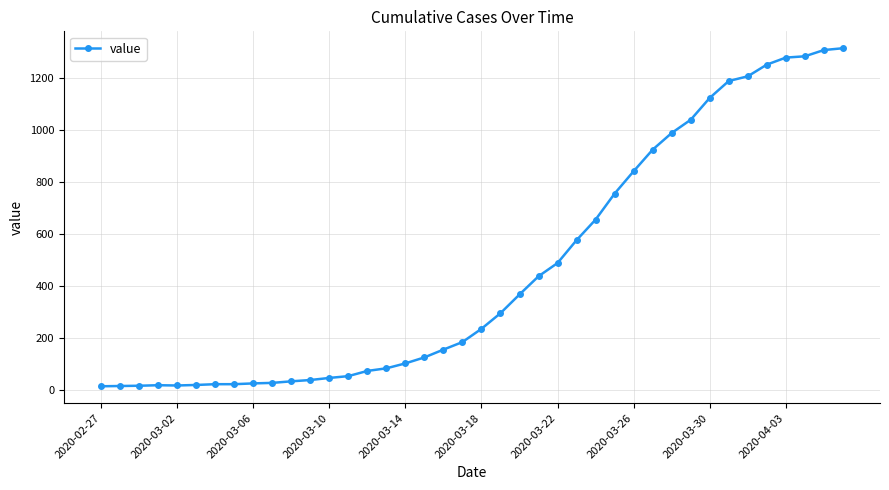

What is the maximum value shown in the chart?

1313